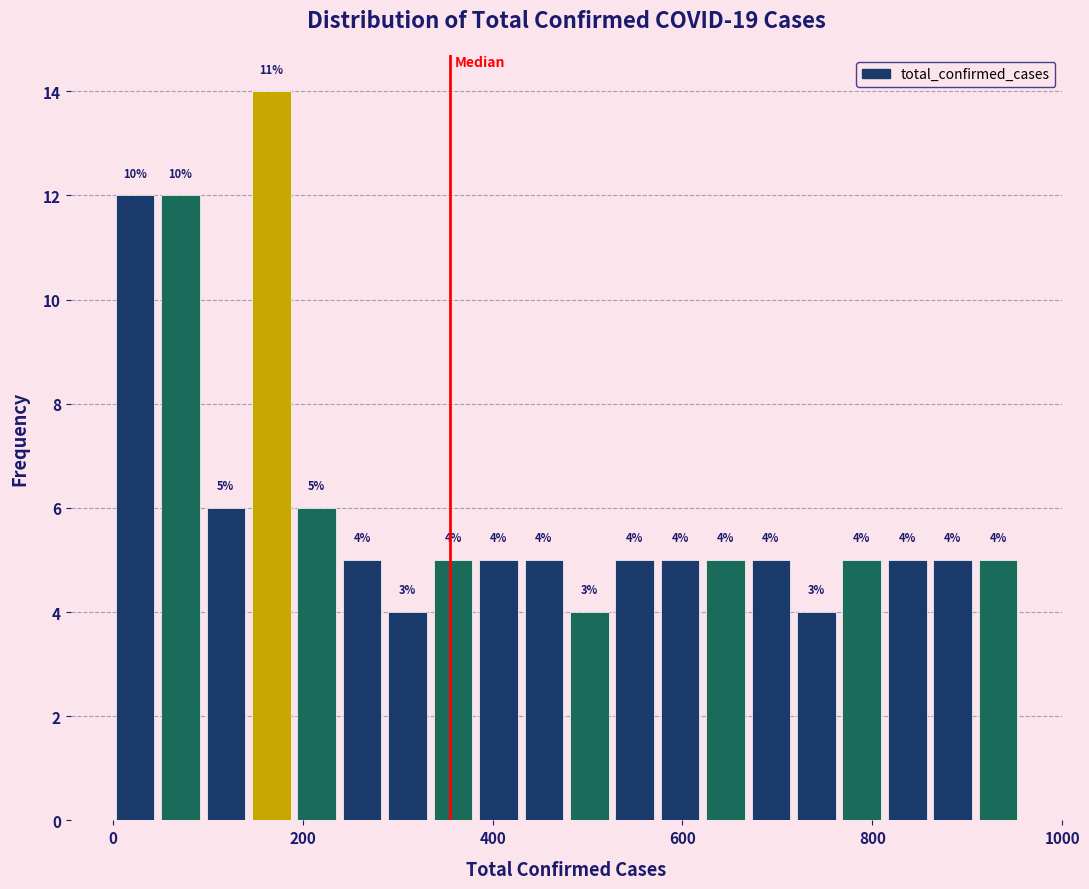

Around what value on the x-axis is the tallest bar? Give the approximate position of its centre, as read against the axis.

160